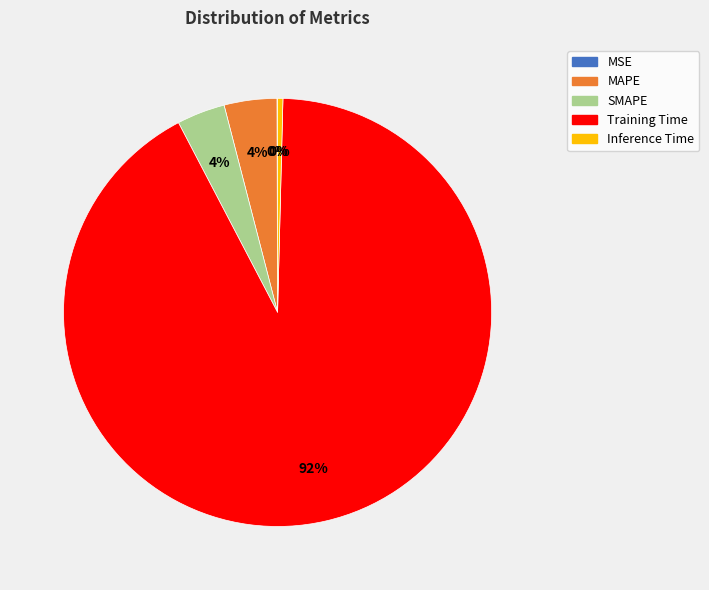

Which has a higher value, Inference Time or SMAPE?

SMAPE